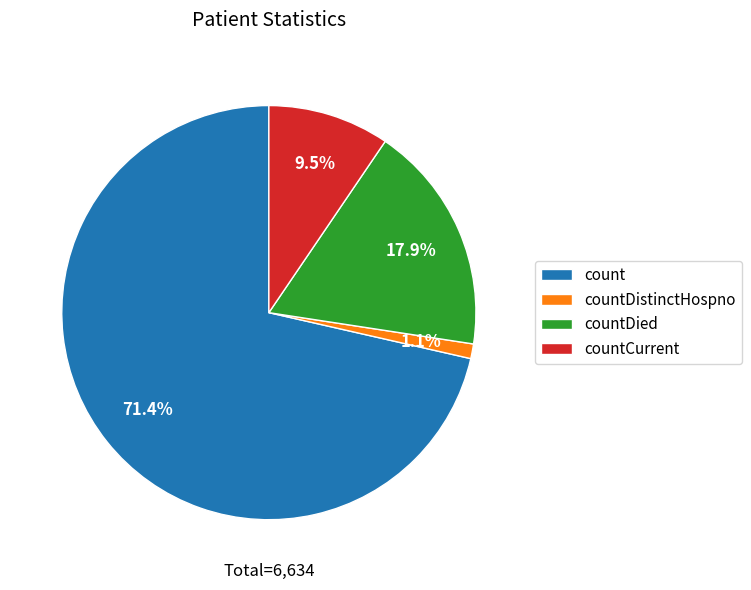

Rank the categories by value from lowest to highest.

countDistinctHospno, countCurrent, countDied, count